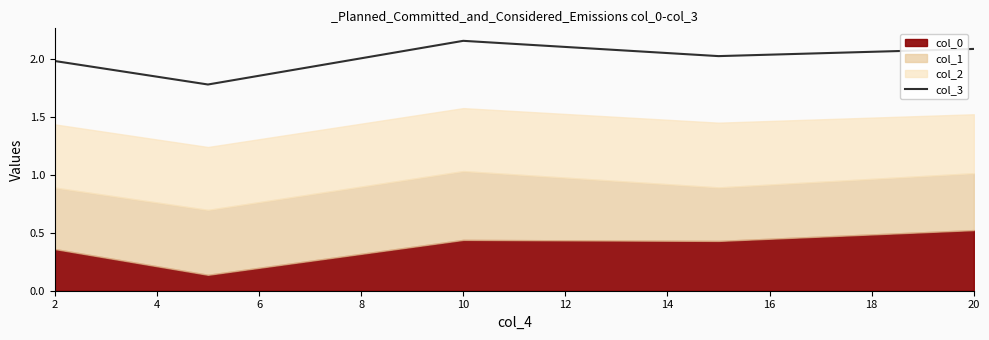

True or false: col_3 has a value of 0.5 at 20.

False